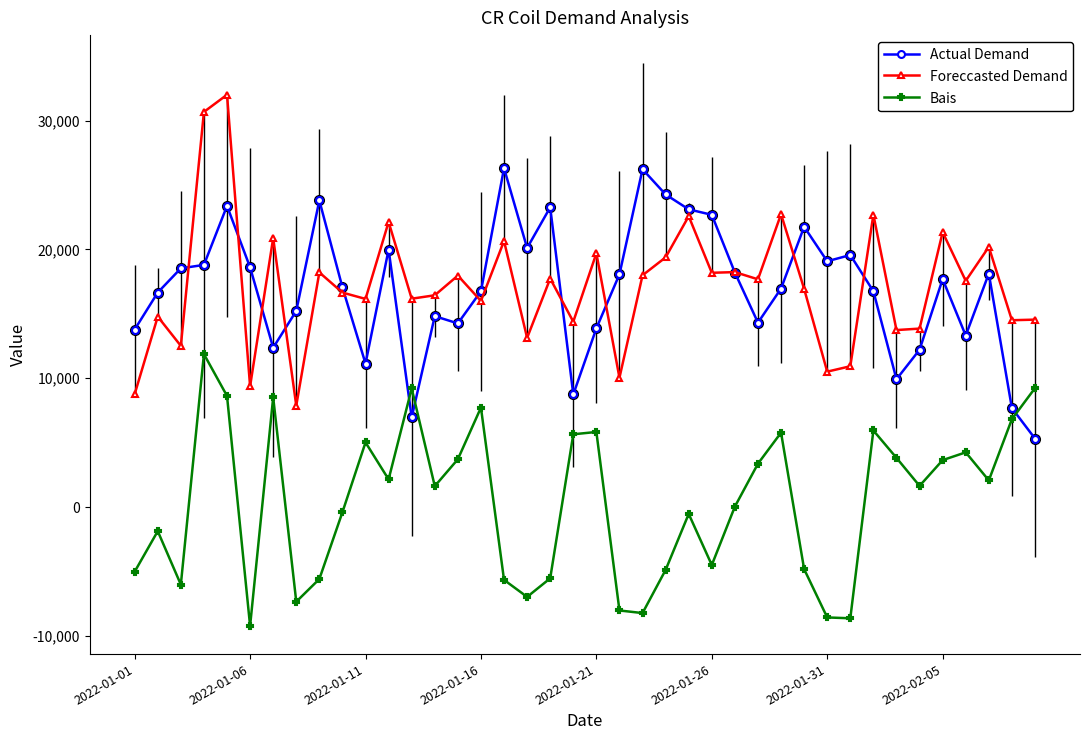

What is the value of the Bais point at the 38th from the left?

2070.2